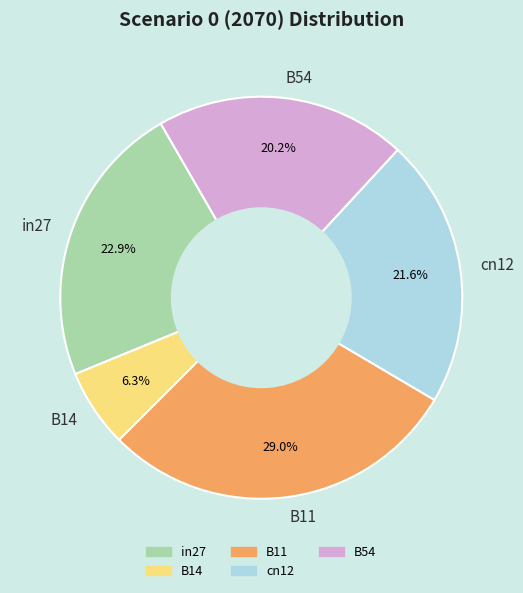

Which slice is the smallest?

B14